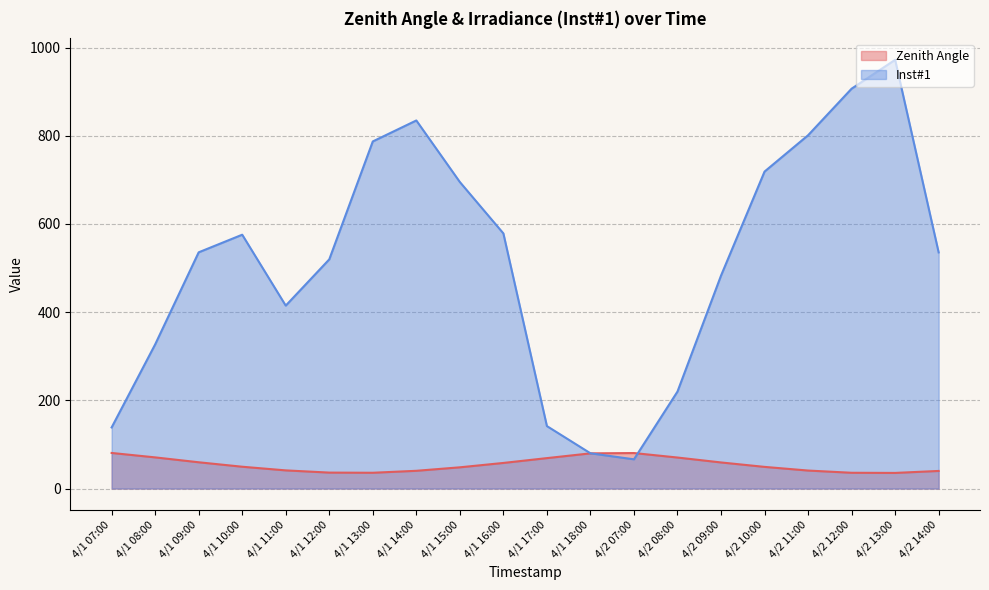

How many lines are shown in the chart?

2